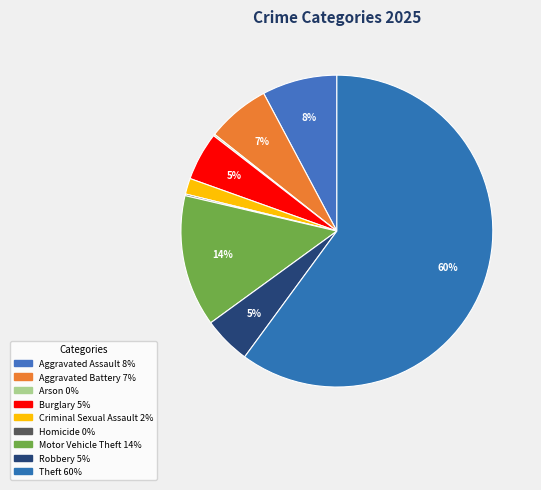

Is it true that Arson is 0% of the pie?

True